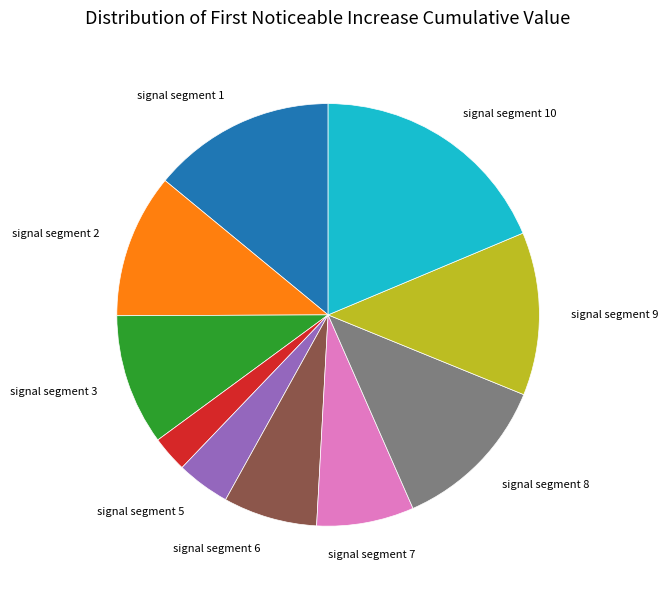

Is there any slice that represents more than half of the pie?

No